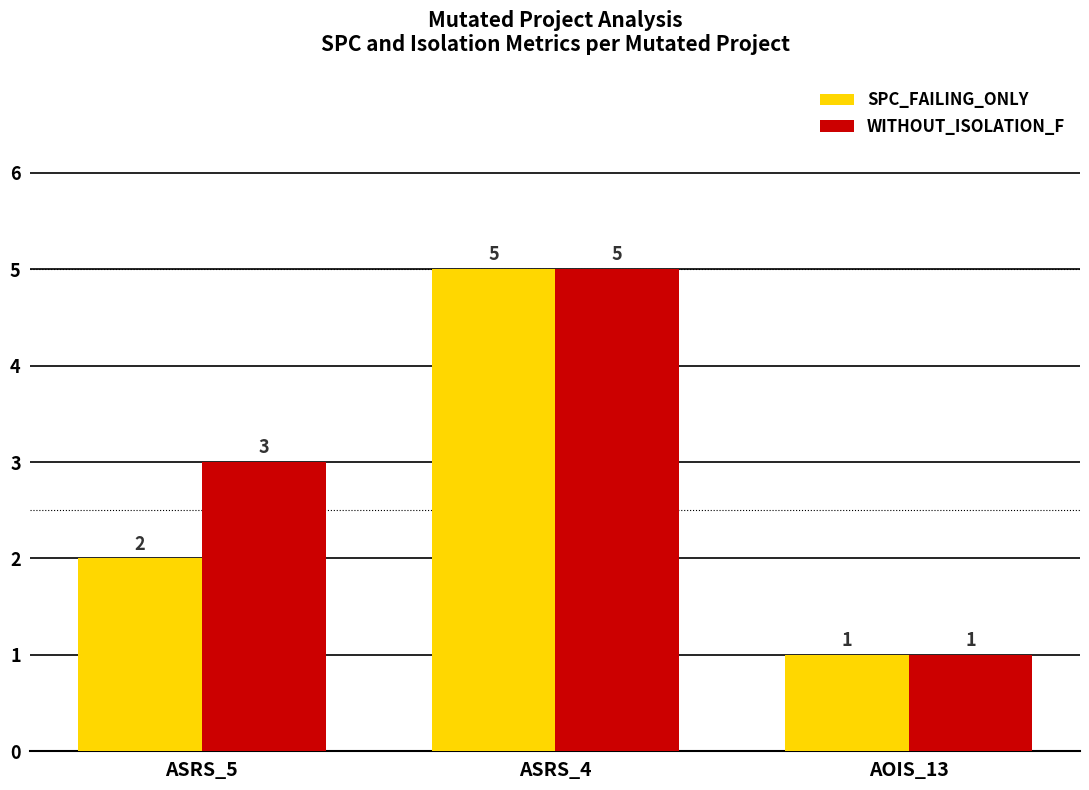

How many SPC_FAILING_ONLY values are between 1 and 5?

3